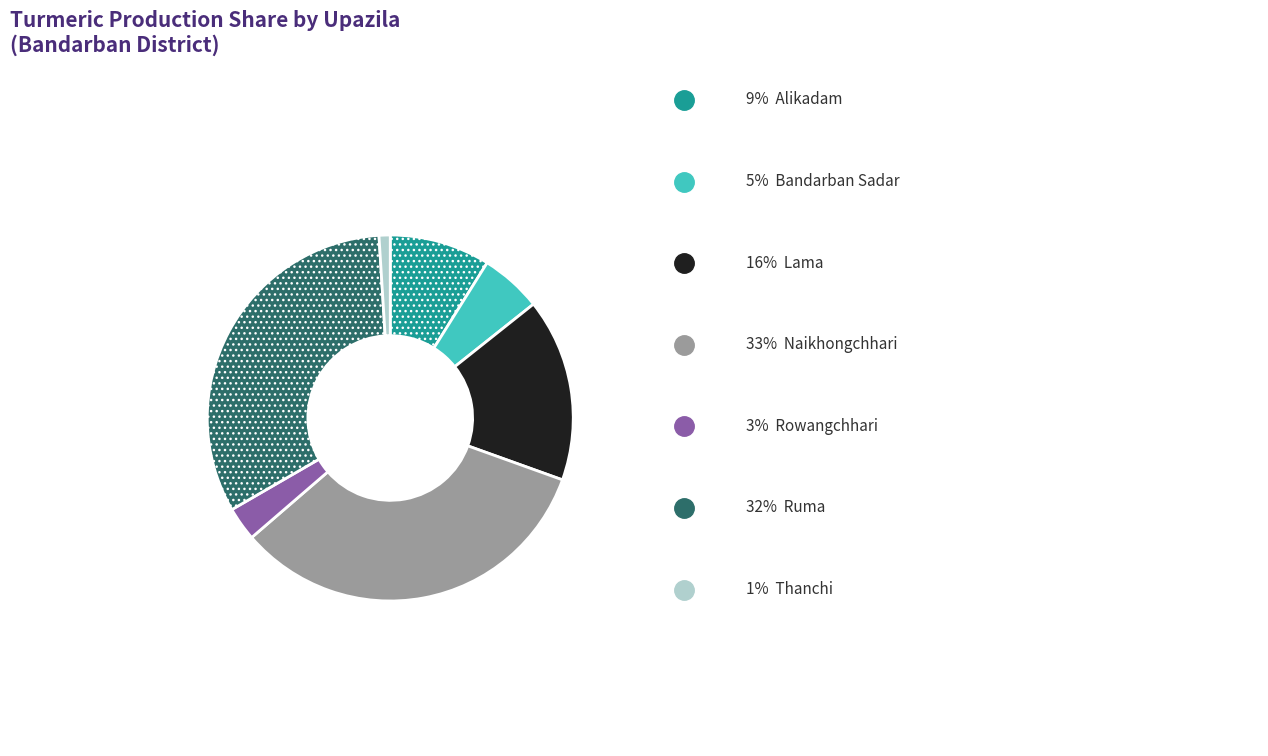

Is there a majority slice in this chart?

No